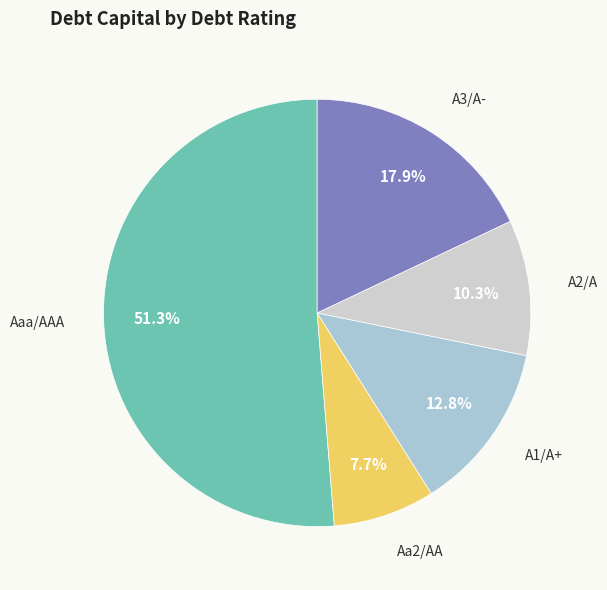

To the nearest percent, what is the average slice percentage?

20%